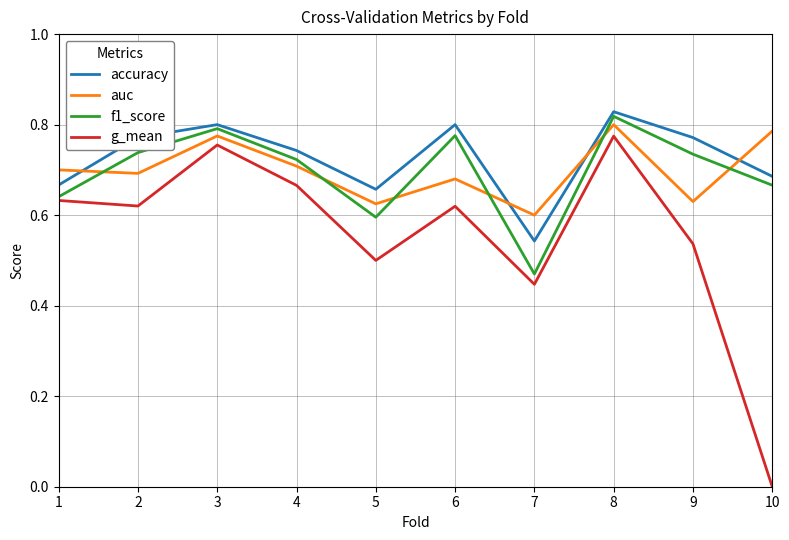

What is the spread (max minus min) of values at 1?

0.1